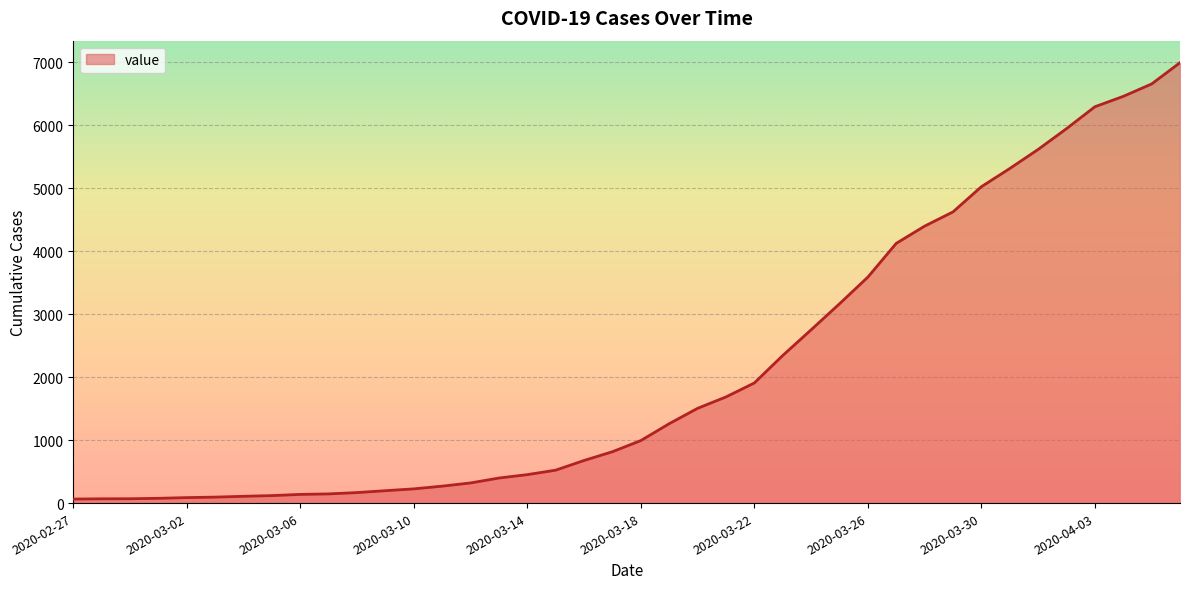

What is the average value?

2142